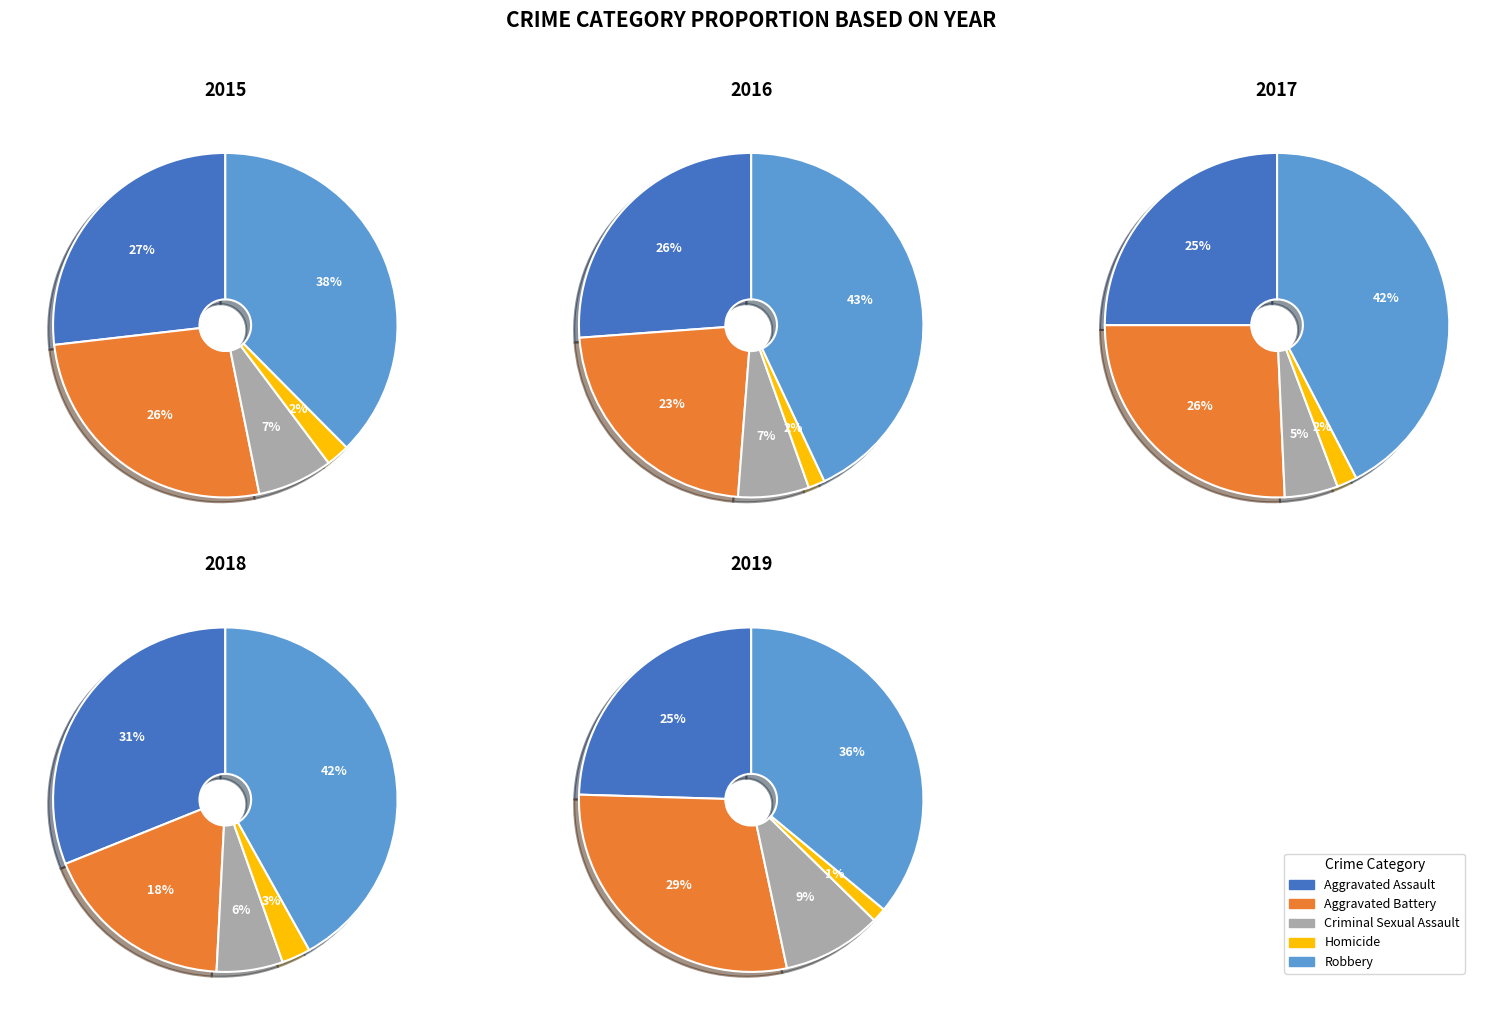

What percentage do Robbery and Criminal Sexual Assault together represent?

44.6%